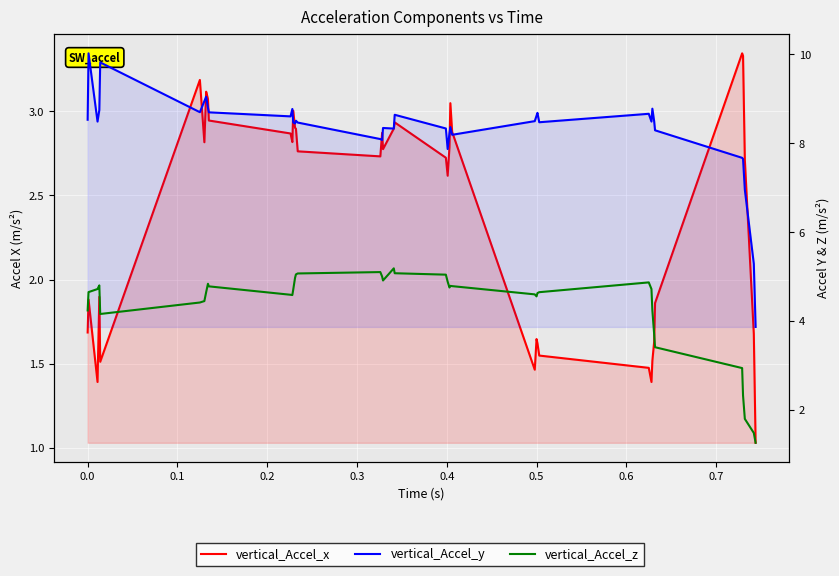

Which series has the widest spread of values?

vertical_Accel_y